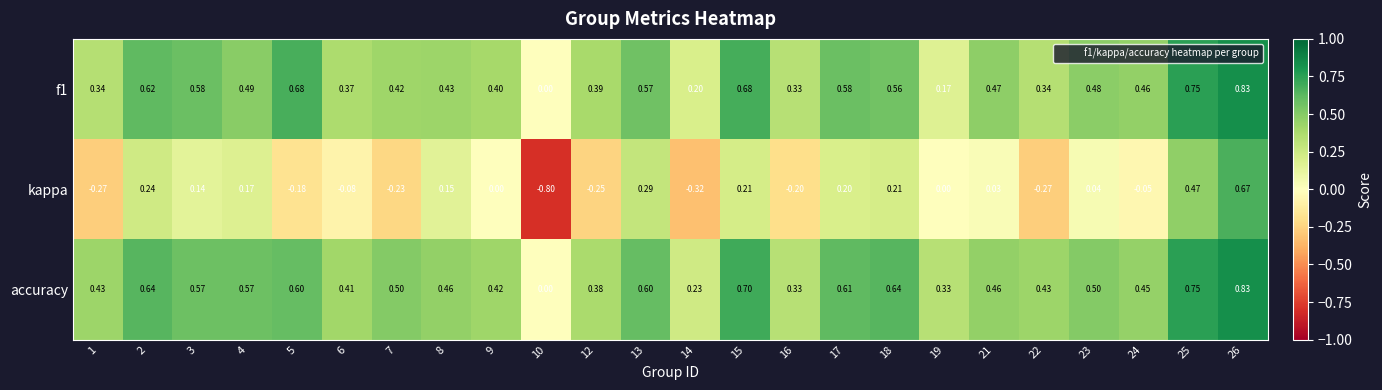

Is the value of f1 at 18 greater than the value of accuracy at 5?

No